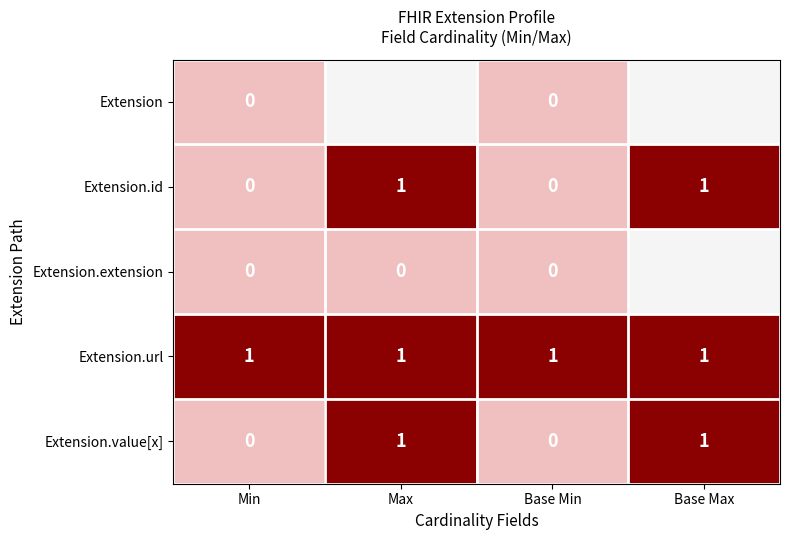

Is it true that Extension.url equals 1 at Base Min?

True